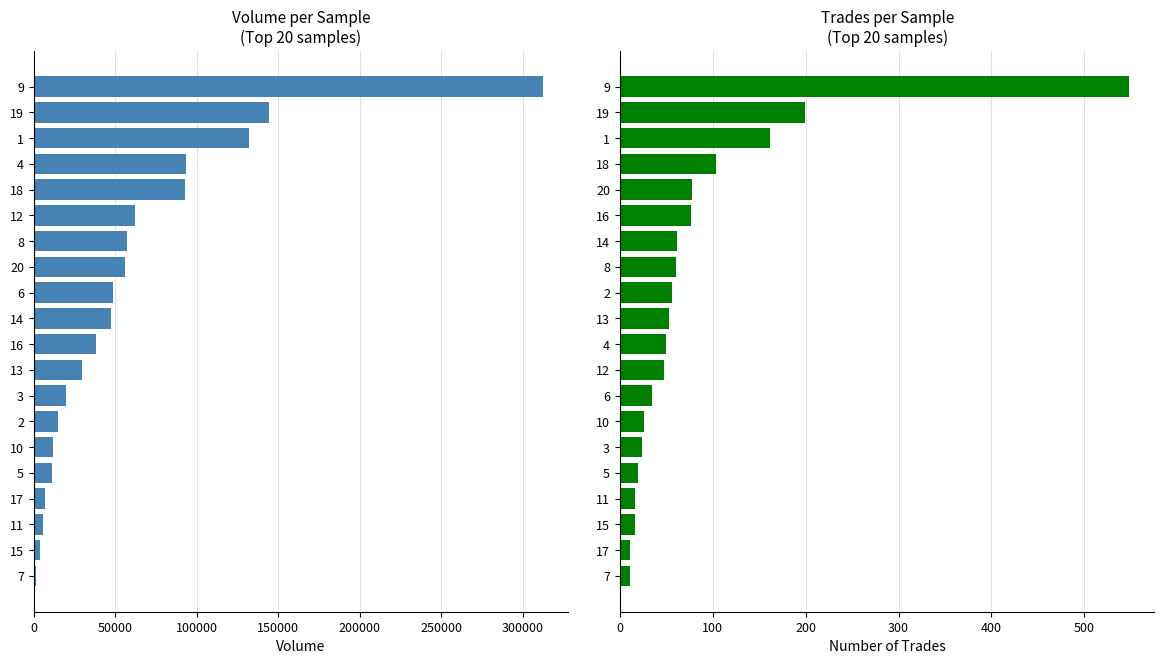

What is the minimum value for trades?

11.0